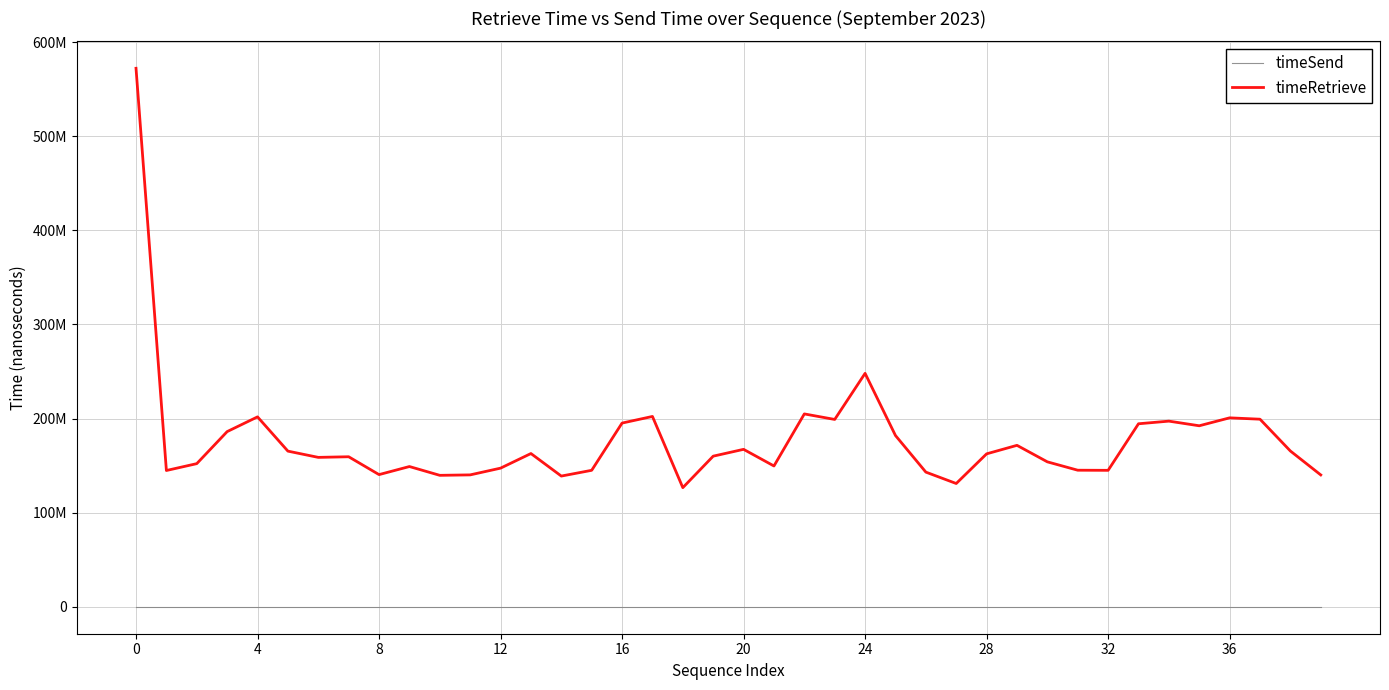

List the series in order of their overall mean, lowest first.

timeSend, timeRetrieve